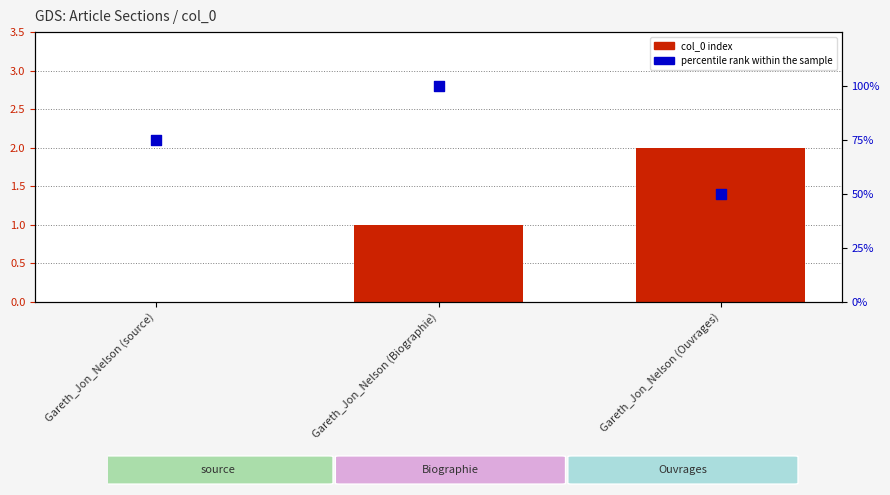

Is the value of col_0 index at Gareth_Jon_Nelson (Ouvrages) greater than the value of percentile rank within the sample at Gareth_Jon_Nelson (Biographie)?

No